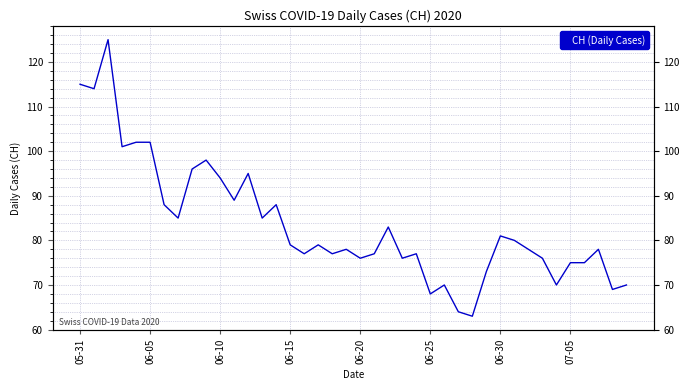

What position from the left is 06-05?

6